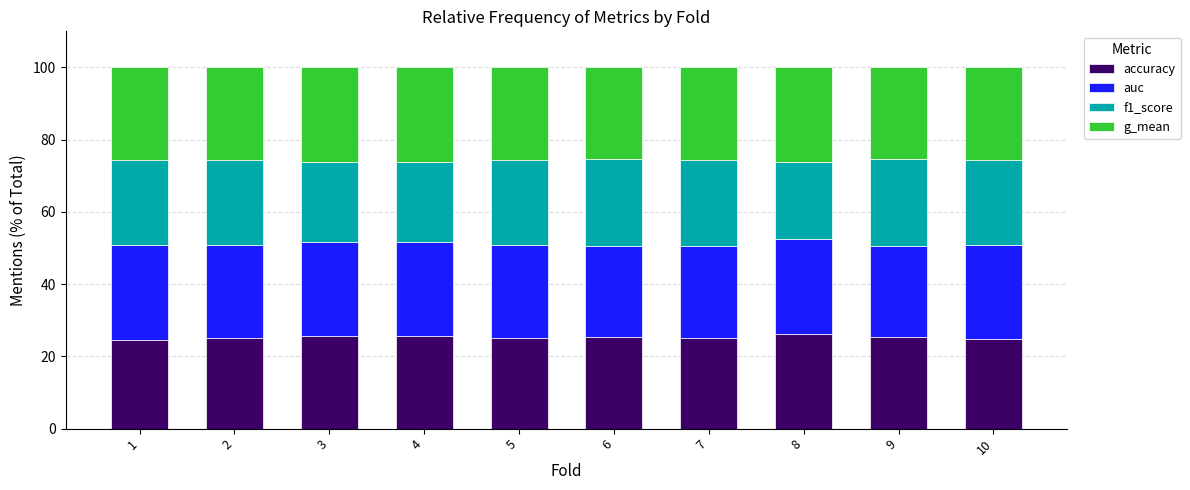

What is the total value across all series at 10?

100.0